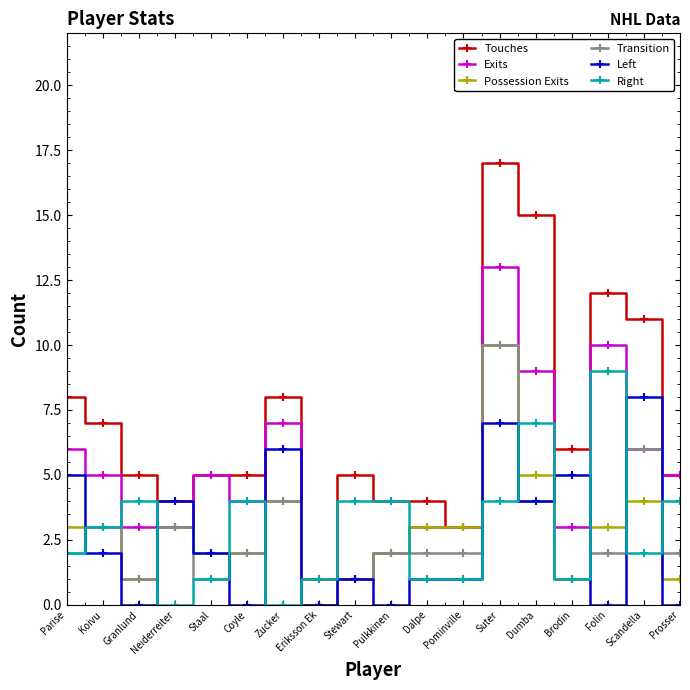

Where is Possession Exits nearest to the value 5?

Dumba